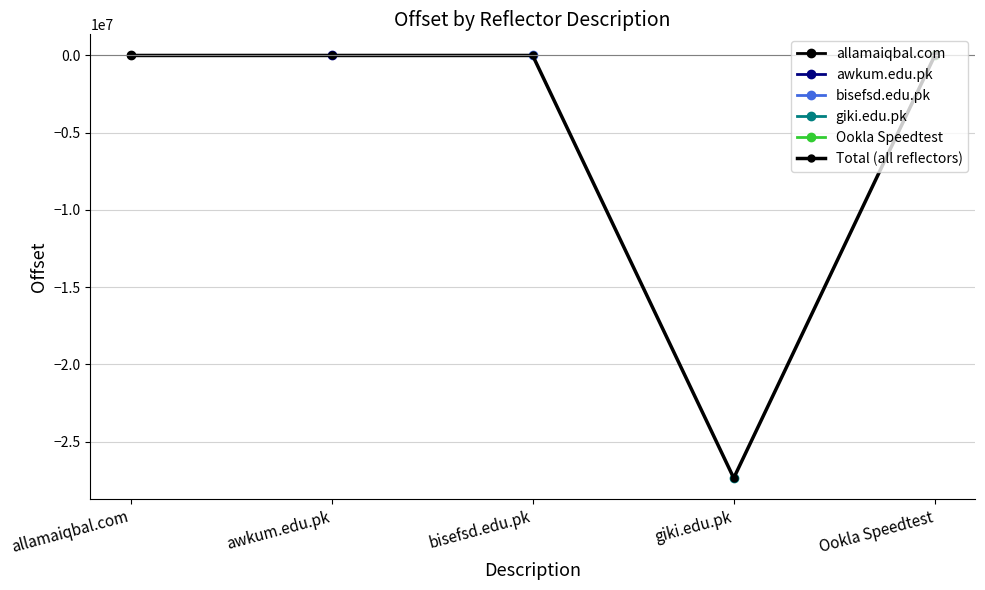

At which category does the chart reach its minimum across all series?

giki.edu.pk